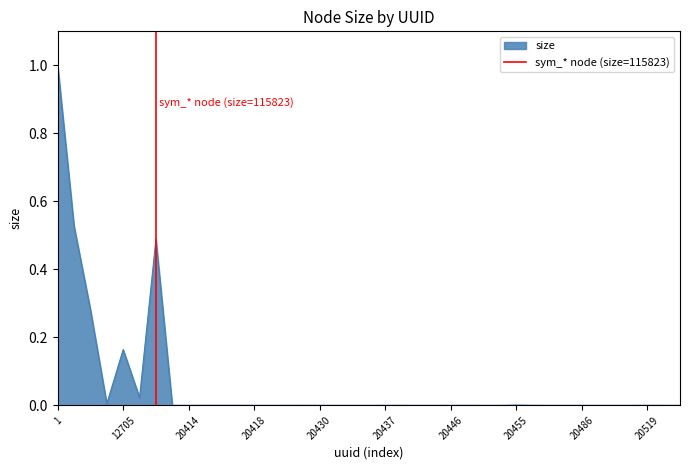

Is it true that the value at 12705 is 1?

False